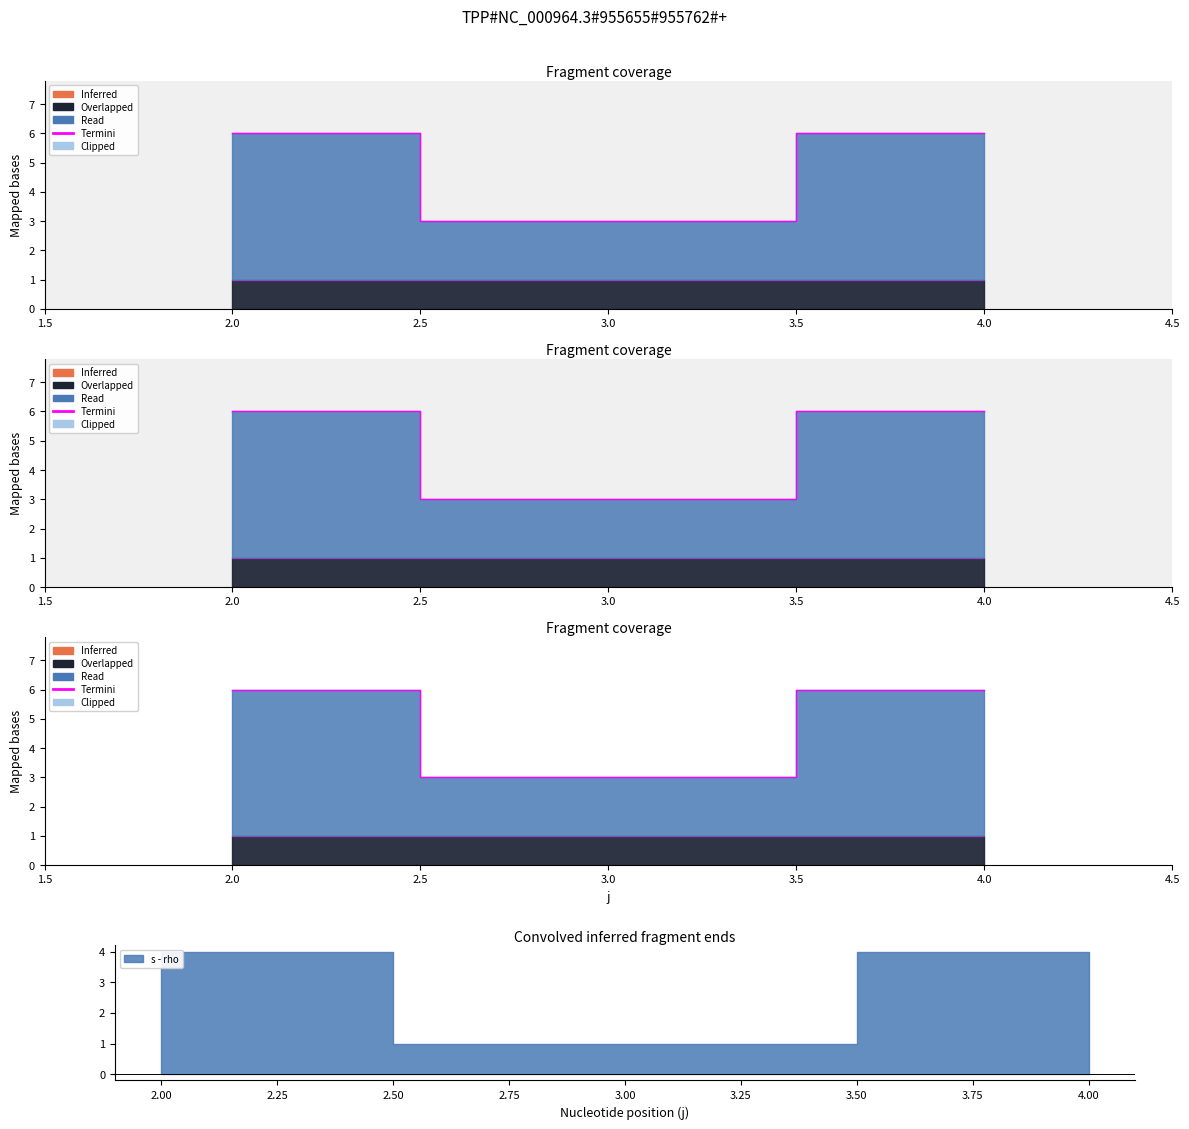

Reading left to right, what are all the values shown in this chart?

6	3	6